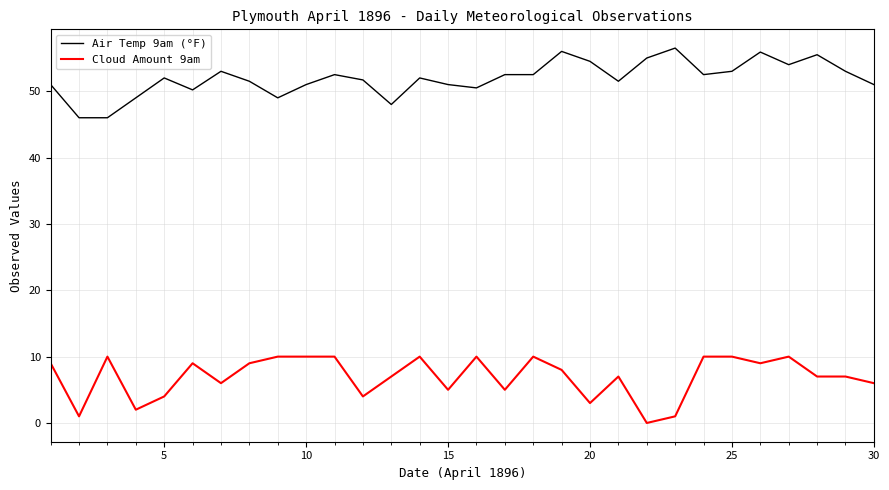

Which series has the largest total across all categories?

Air Temp 9am (°F)